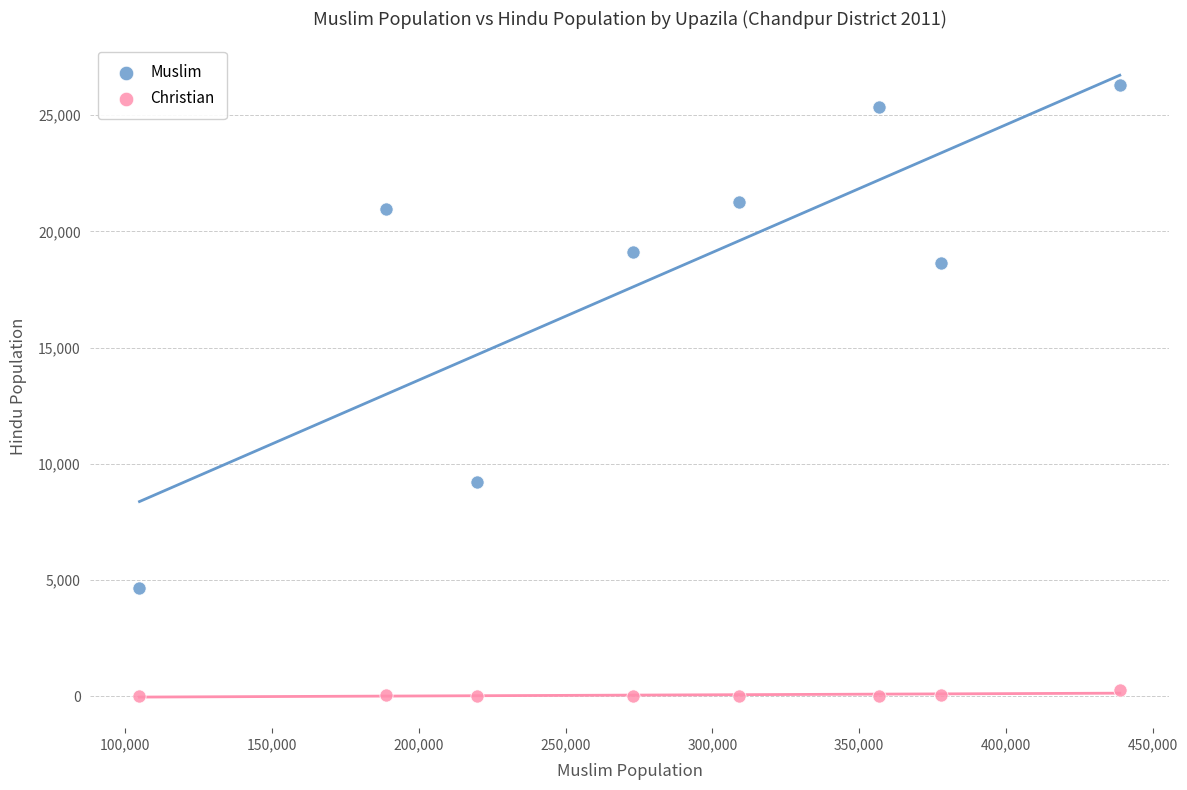

Which series has the largest Y range (max minus min)?

Muslim